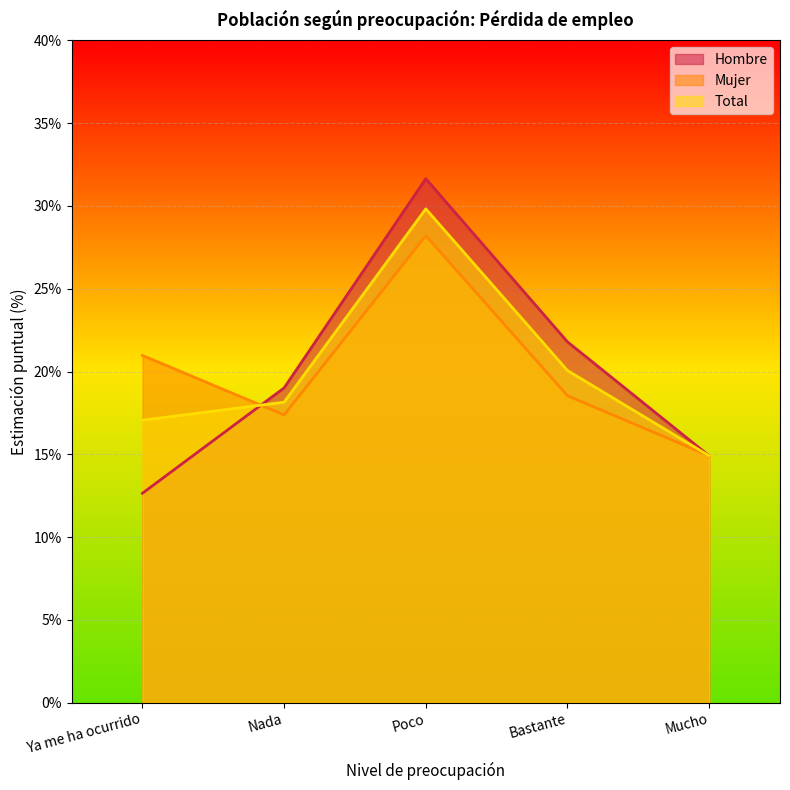

Which series has the largest total across all categories?

Hombre